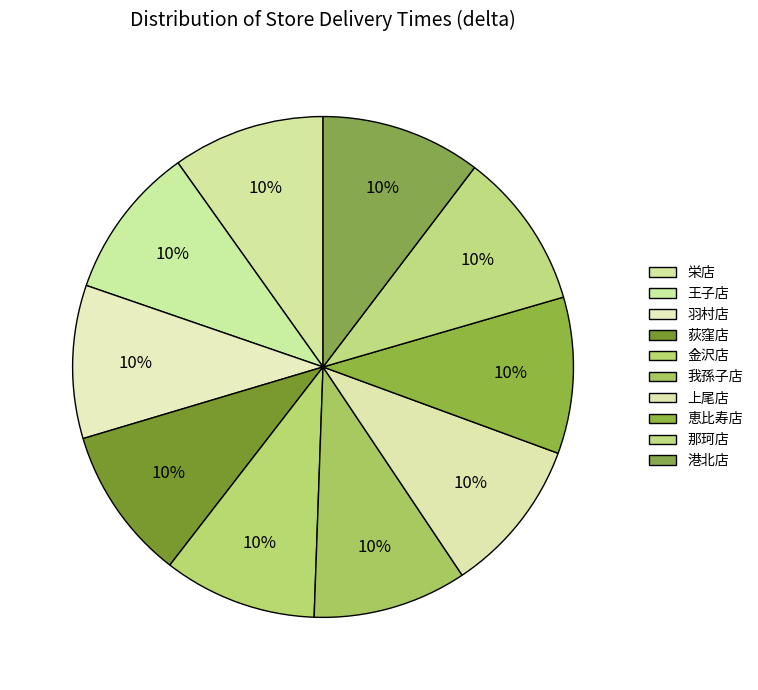

True or false: 金沢店 accounts for 1% of the total.

False